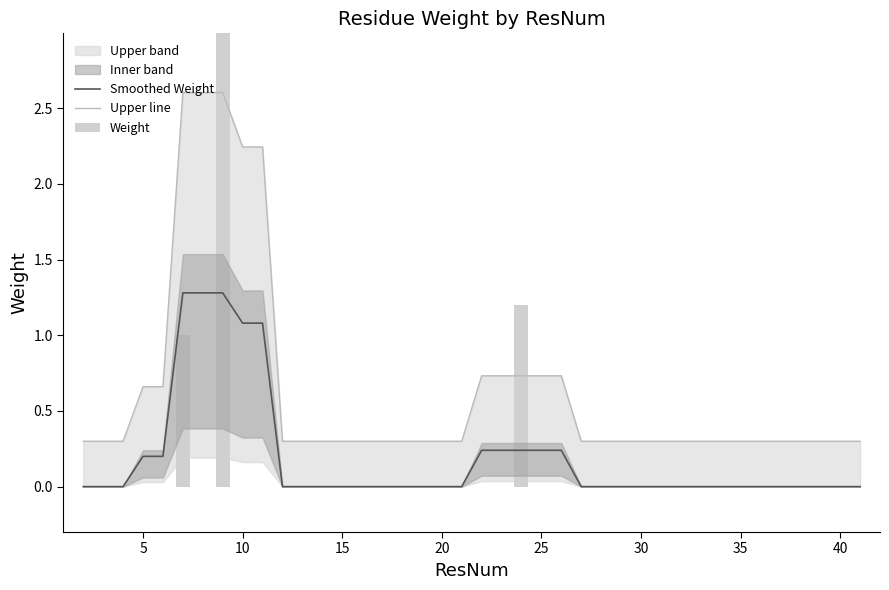

The value of Smoothed Weight at 5 is 0.2. True or false?

True